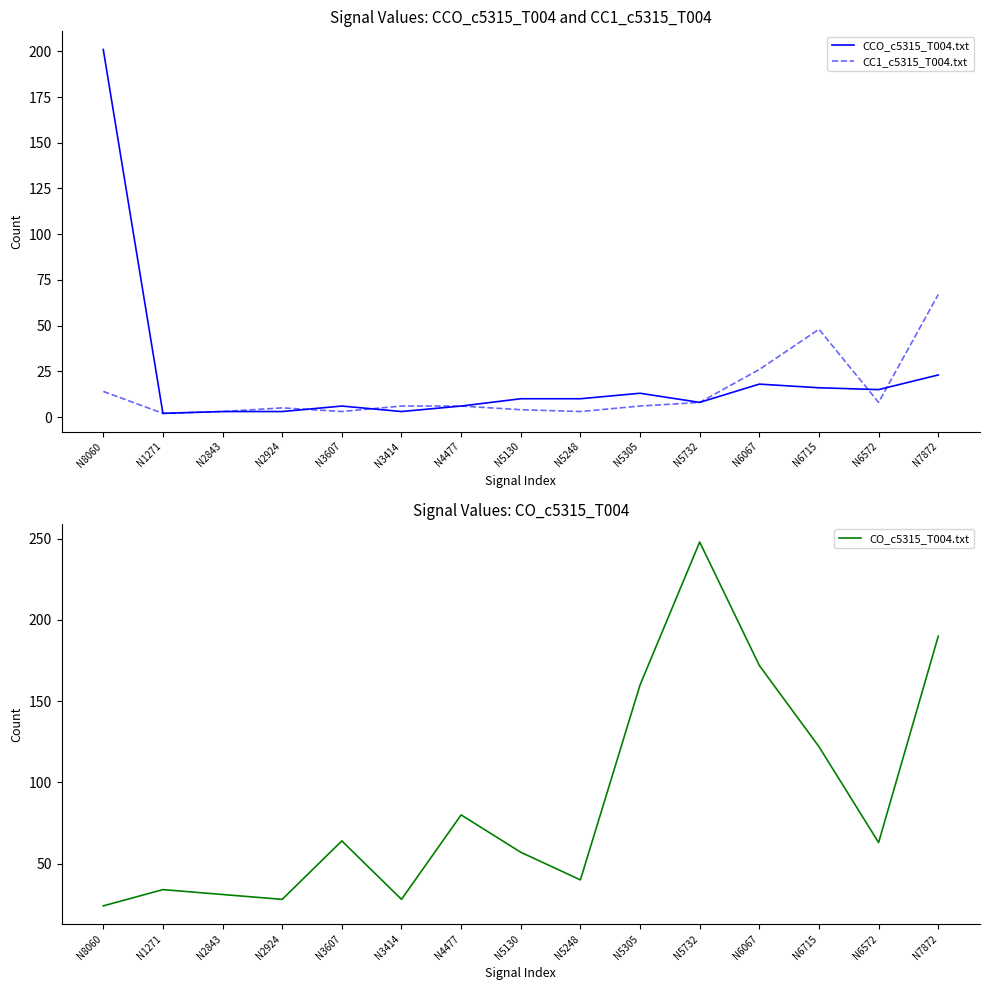

At which category does CCO_c5315_T004.txt reach its first local peak?

N3607